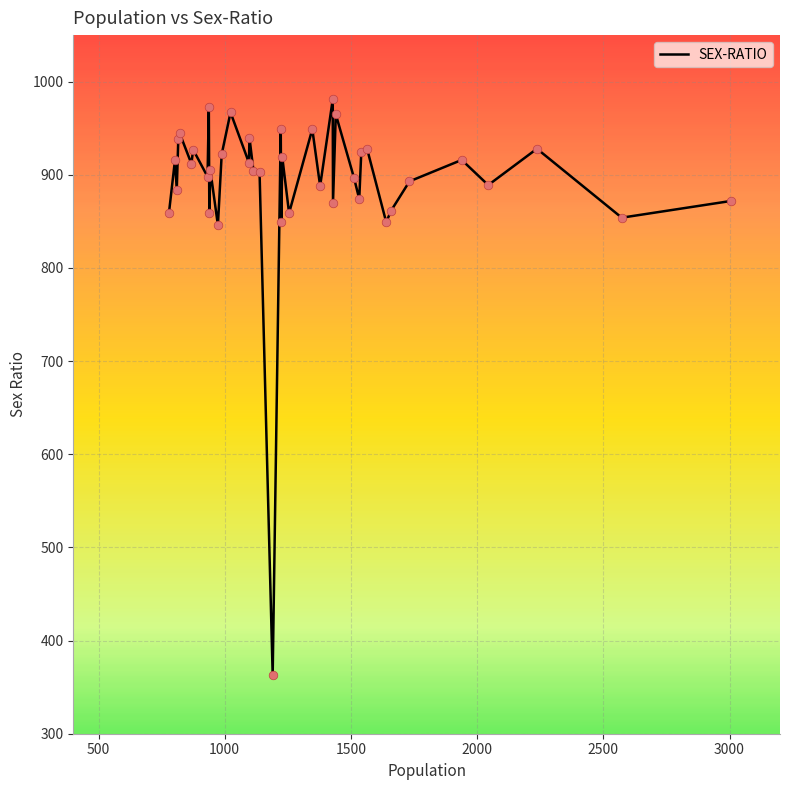

What is the smallest value displayed?

363